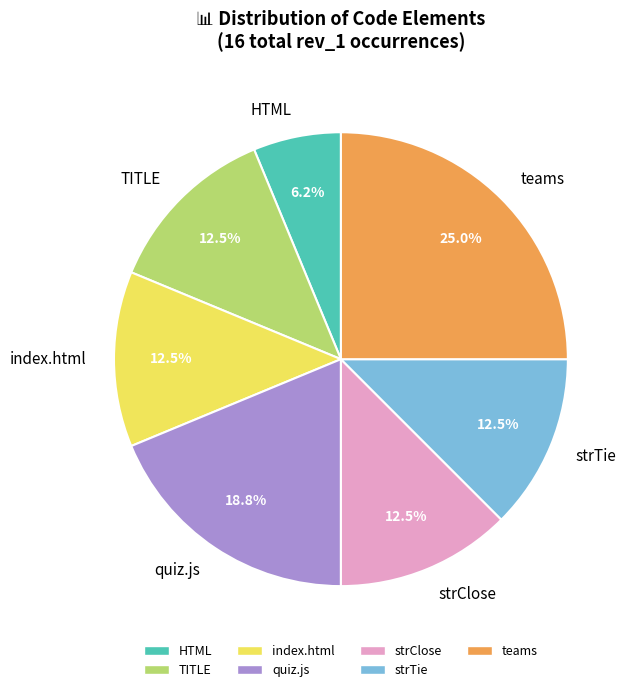

Which category has the smallest portion of the pie?

HTML